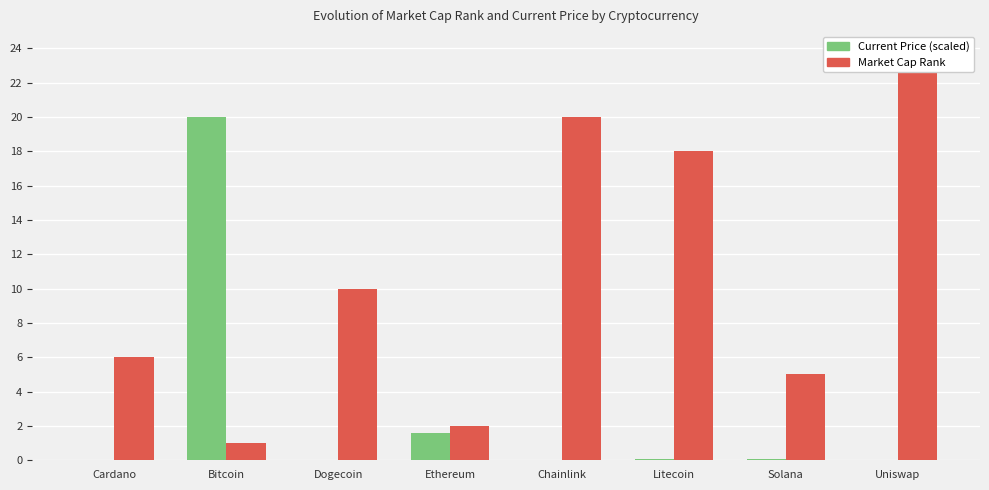

What is the value of the Current Price (scaled) bar at the 4th from the left?

1.6